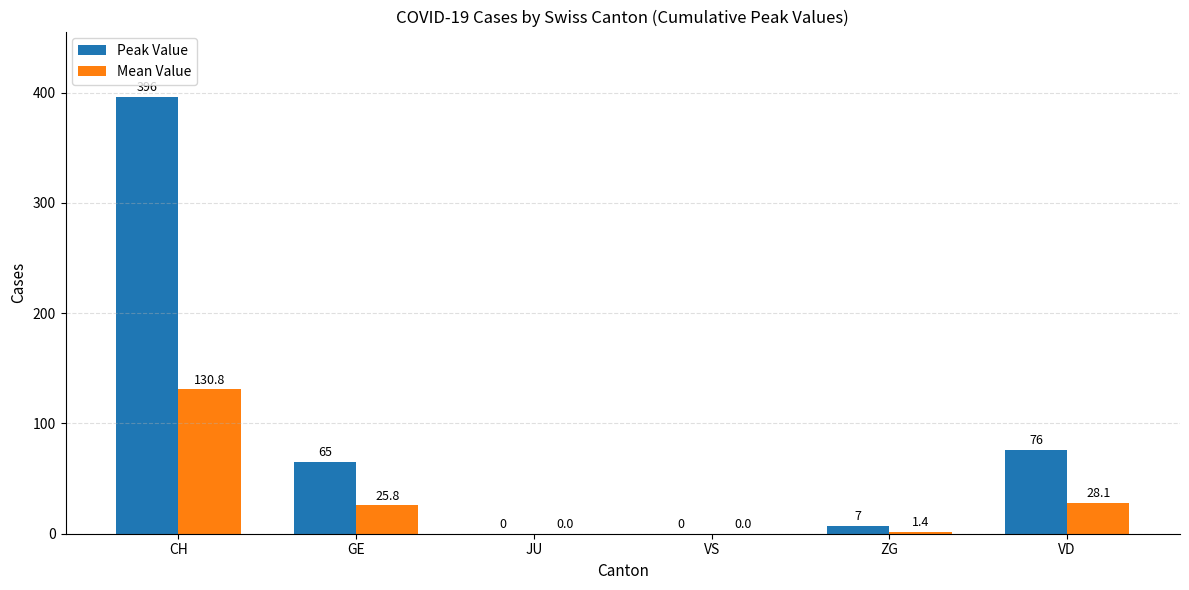

Reading right to left, what are all the values shown in this chart?

Peak Value: 76.0	7.0	0.0	0.0	65.0	396.0
Mean Value: 28.1	1.4	0.0	0.0	25.8	130.8